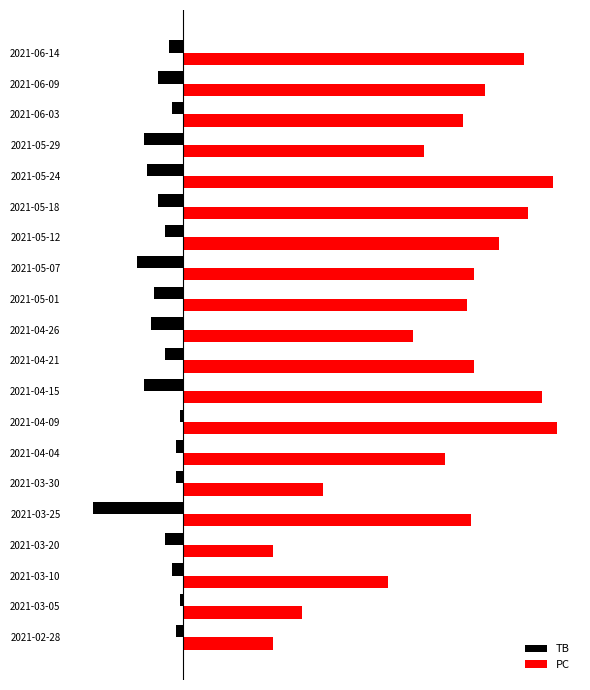

List the labels in order of TB value, largest first.

2021-03-05, 2021-04-09, 2021-02-28, 2021-03-30, 2021-04-04, 2021-03-10, 2021-06-03, 2021-06-14, 2021-03-20, 2021-04-21, 2021-05-12, 2021-05-18, 2021-06-09, 2021-05-01, 2021-04-26, 2021-05-24, 2021-04-15, 2021-05-29, 2021-05-07, 2021-03-25